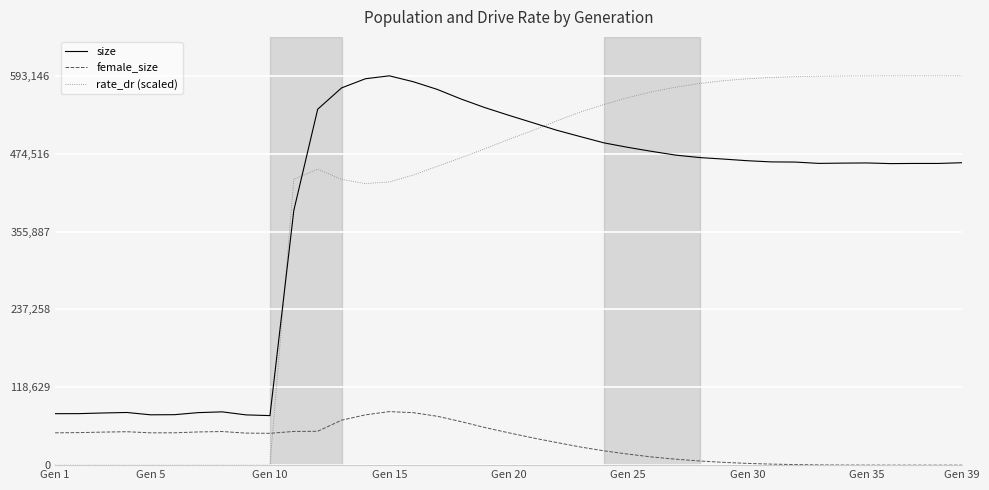

What is the difference between the maximum and minimum values in the rate_dr (scaled) series?

593146.0